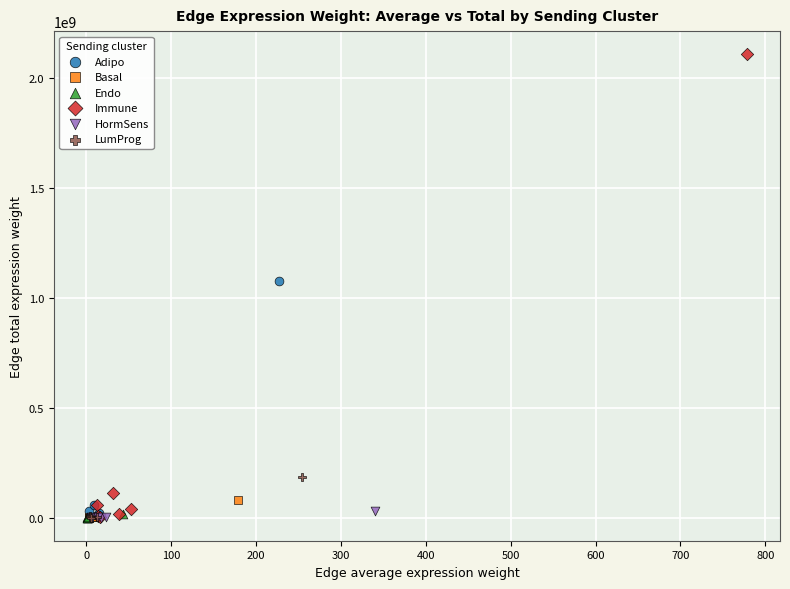

Which series contains the highest Y value?

Immune